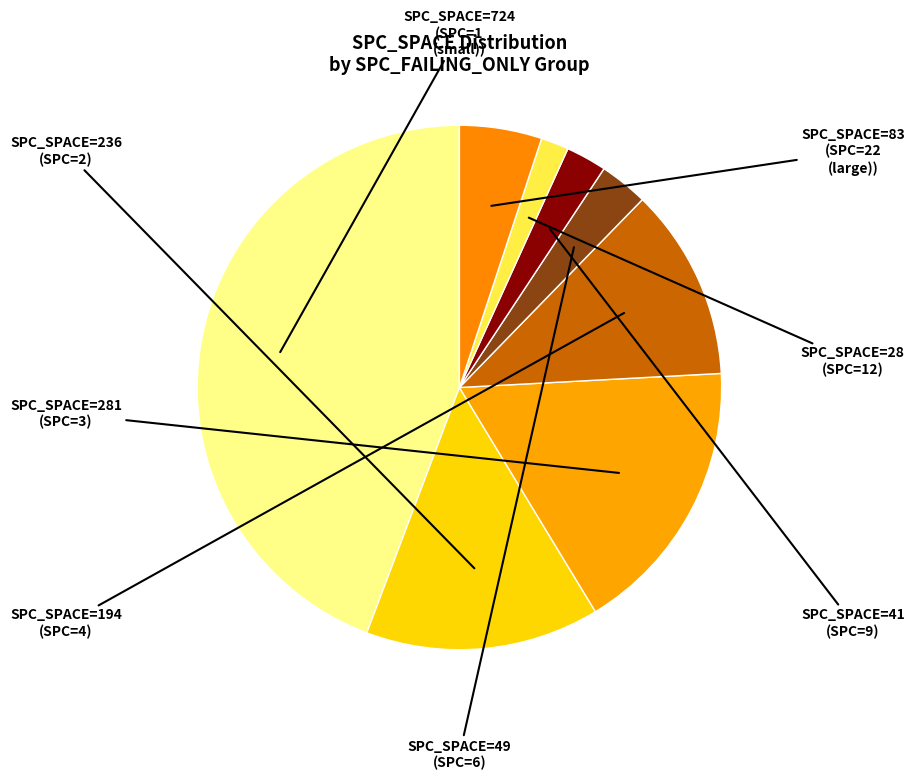

What is the largest slice in the pie chart?

SPC_FAILING_ONLY=1